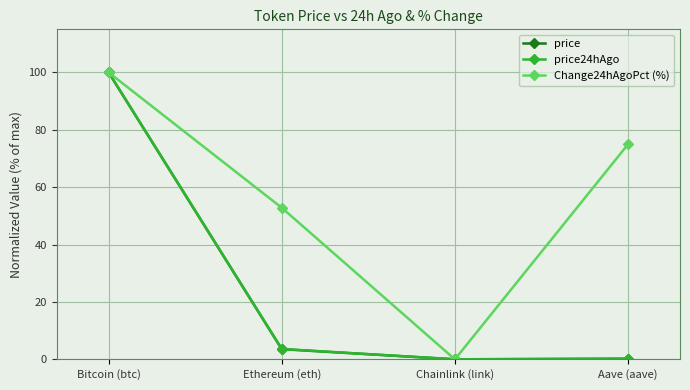

The Change24hAgoPct (%) series shows 117.2 at Aave (aave). True or false?

False